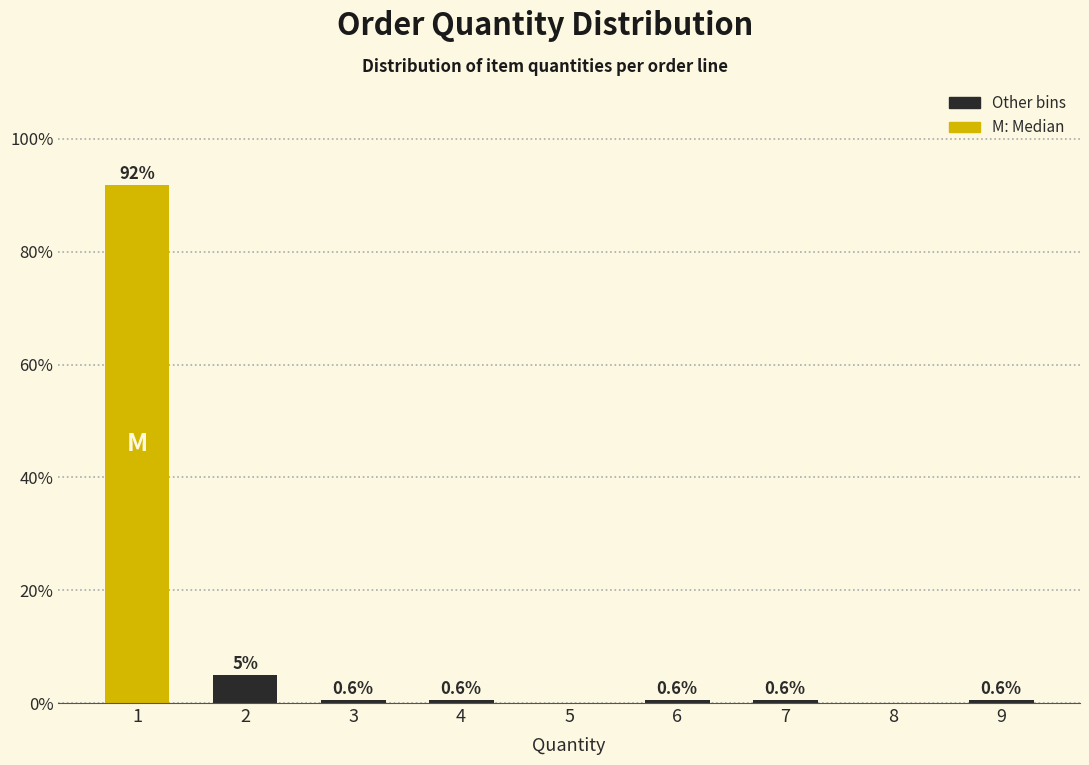

Reading left to right, extract all data points from this chart.

1=91.9	2=5.0	3=0.6	4=0.6	5=0.0	6=0.6	7=0.6	8=0.0	9=0.6